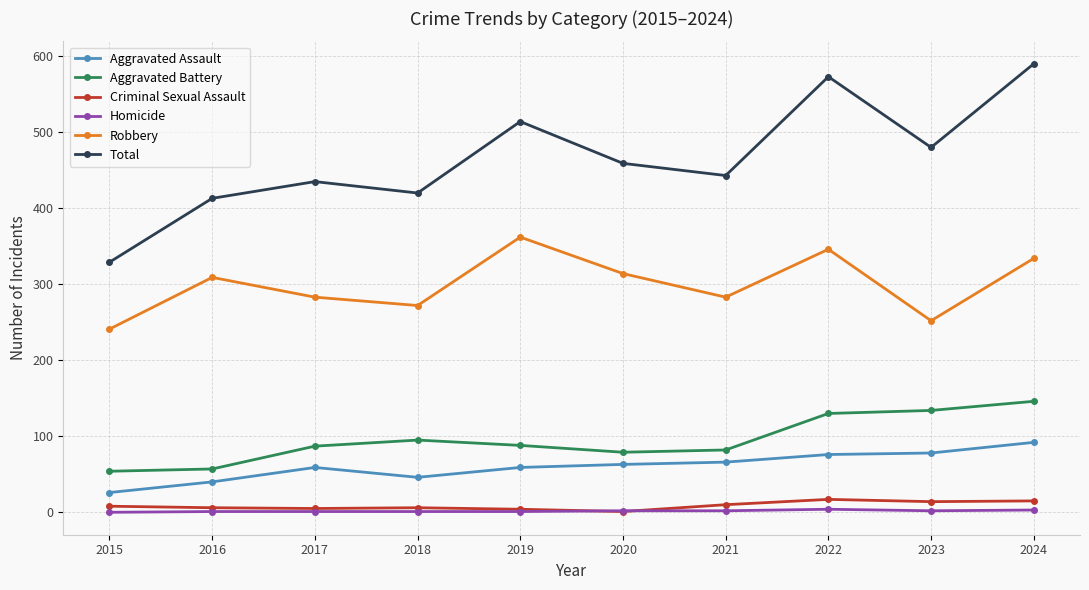

What is the lowest value of the Total series?

329